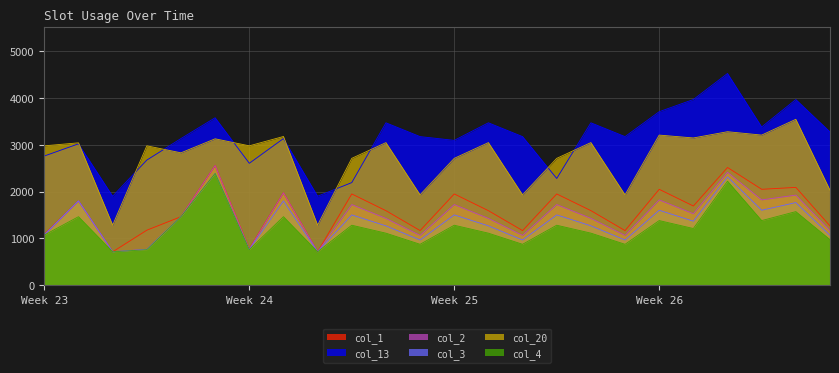

True or false: col_1 and col_13 cross at least once.

False